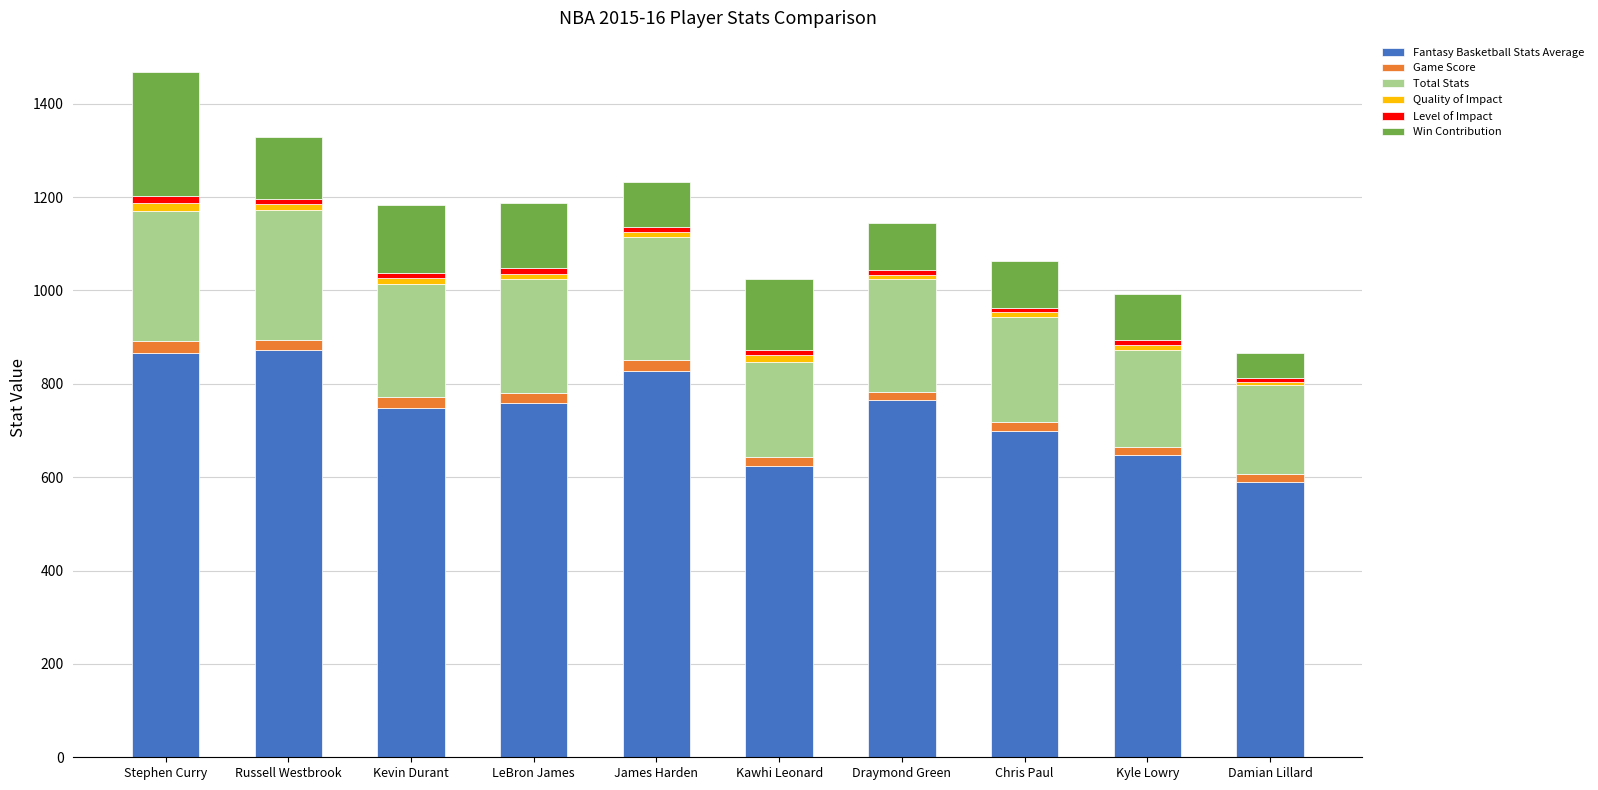

What is the minimum value for Fantasy Basketball Stats Average?

589.0